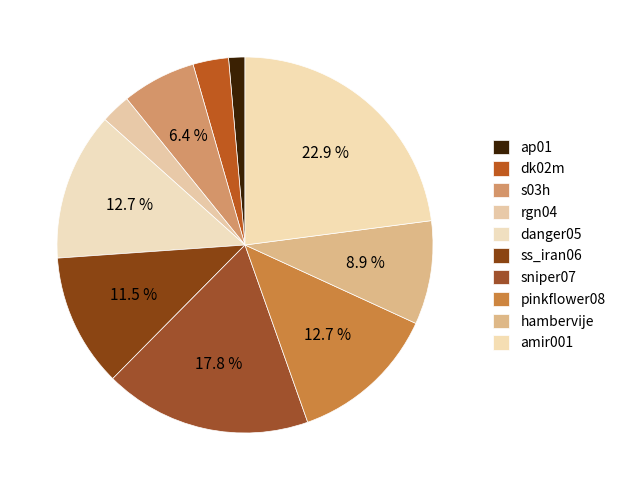

To the nearest percent, what is the combined percentage of ss_iran06 and s03h?

18%